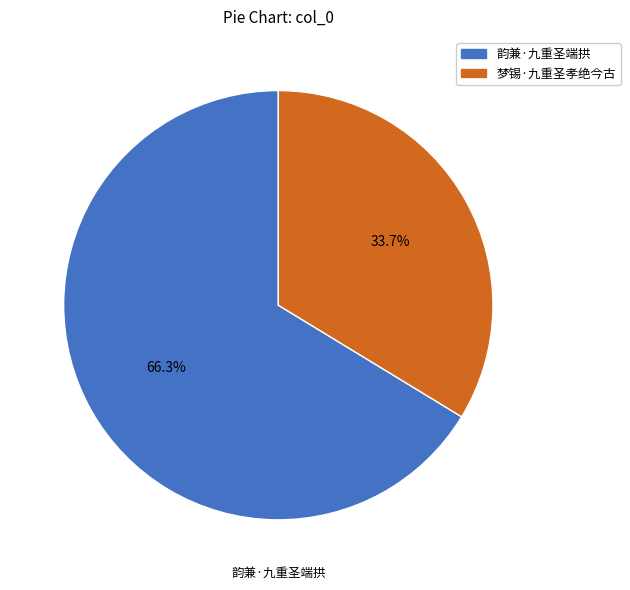

What percentage is the 梦锡·九重圣孝绝今古 slice, to the nearest percent?

34%